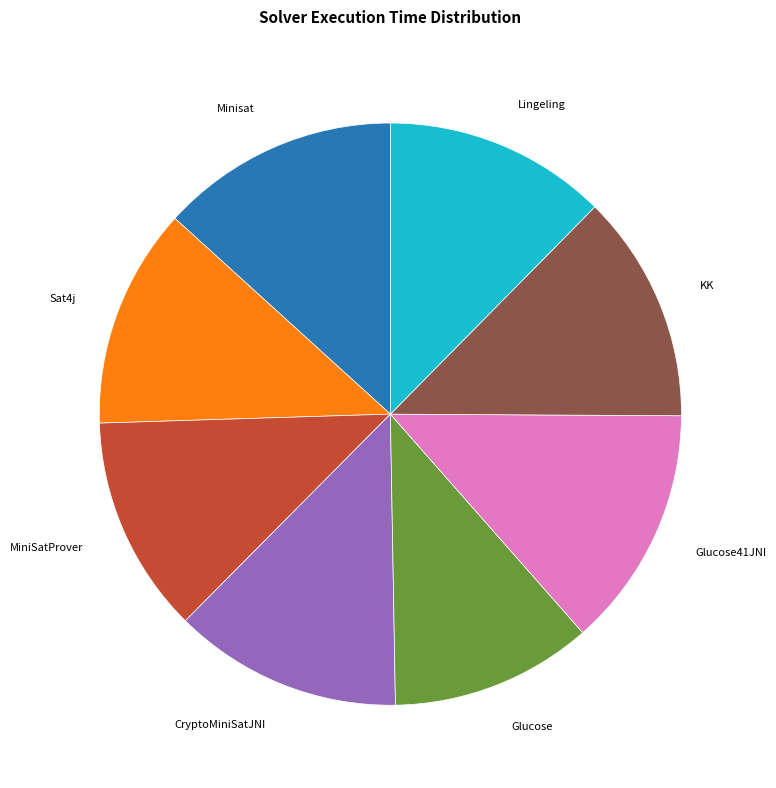

Is there any slice that represents more than half of the pie?

No